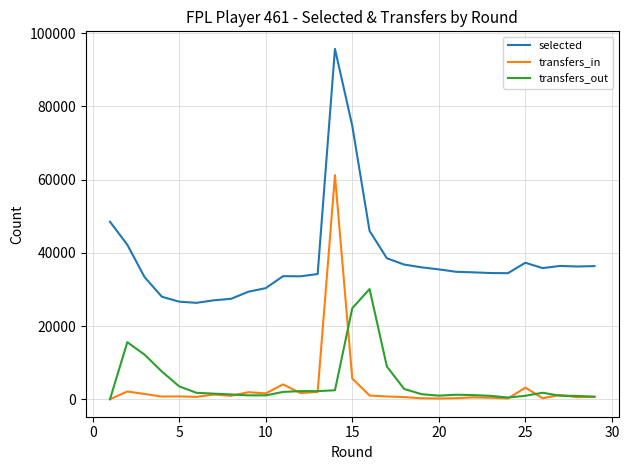

True or false: selected and transfers_out intersect in this chart.

False